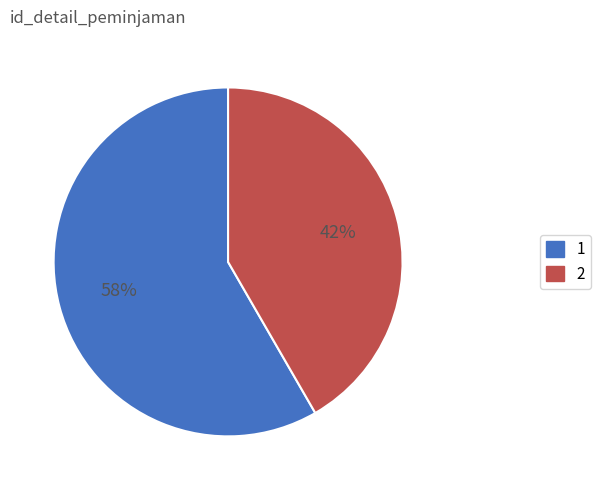

Is there any slice that represents more than half of the pie?

Yes